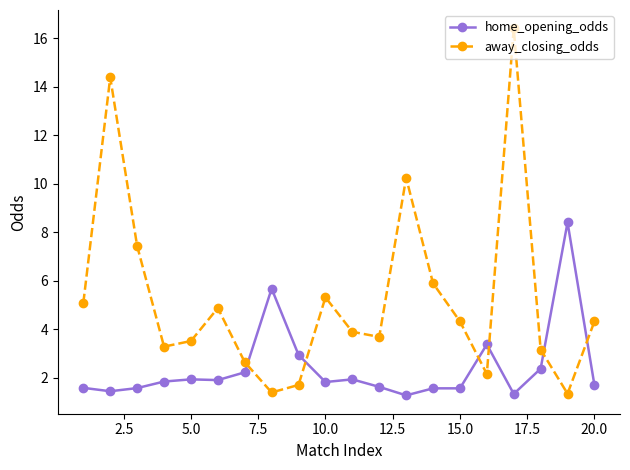

What are all the series names shown in the legend?

home_opening_odds, away_closing_odds